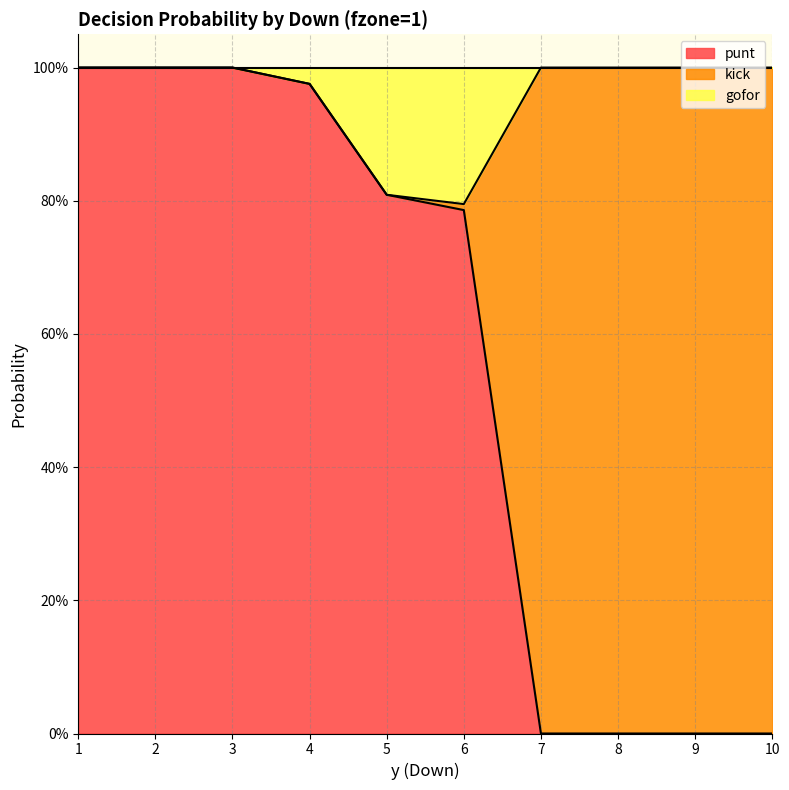

True or false: punt and gofor intersect in this chart.

False